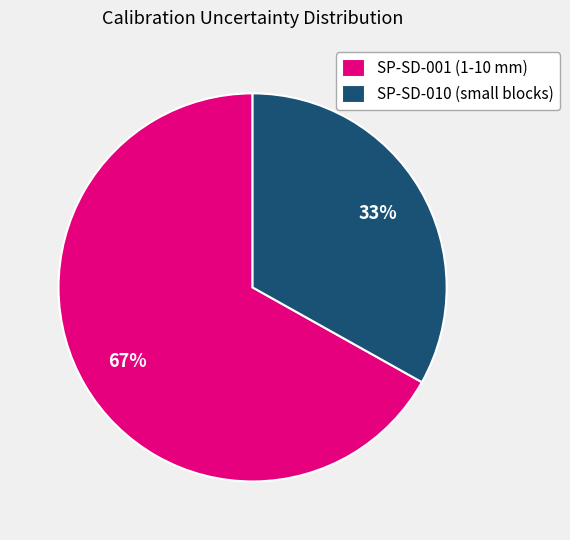

How many segments does this pie chart have?

2